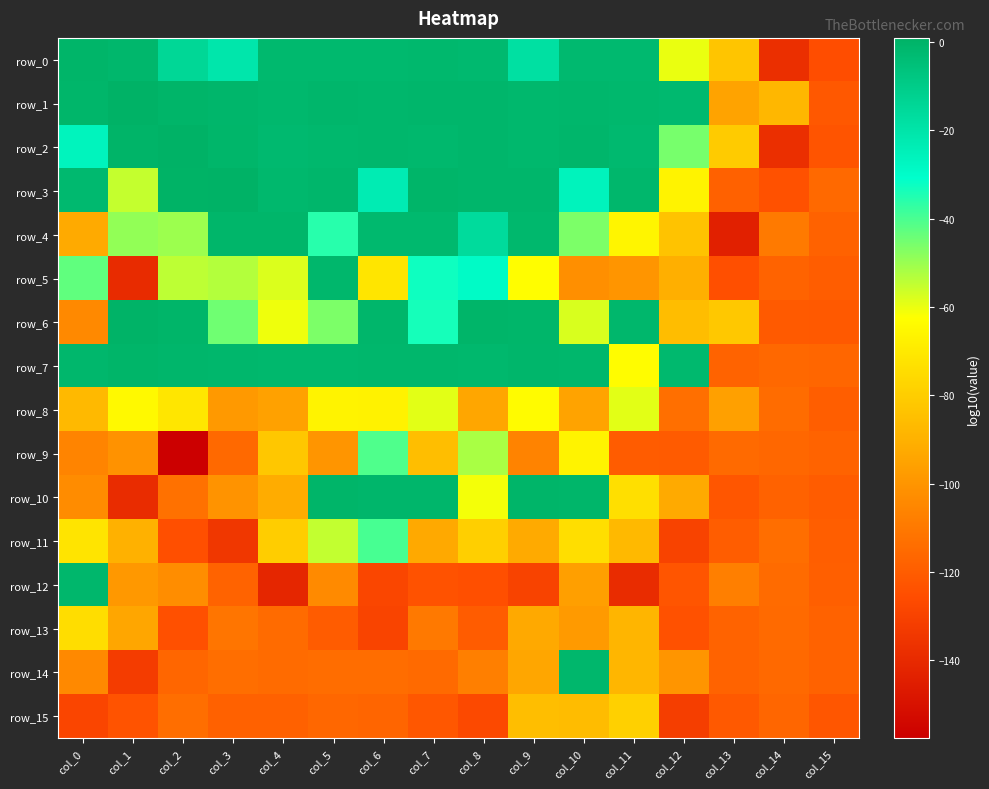

What is the average value of the row_4 series?

-51.1